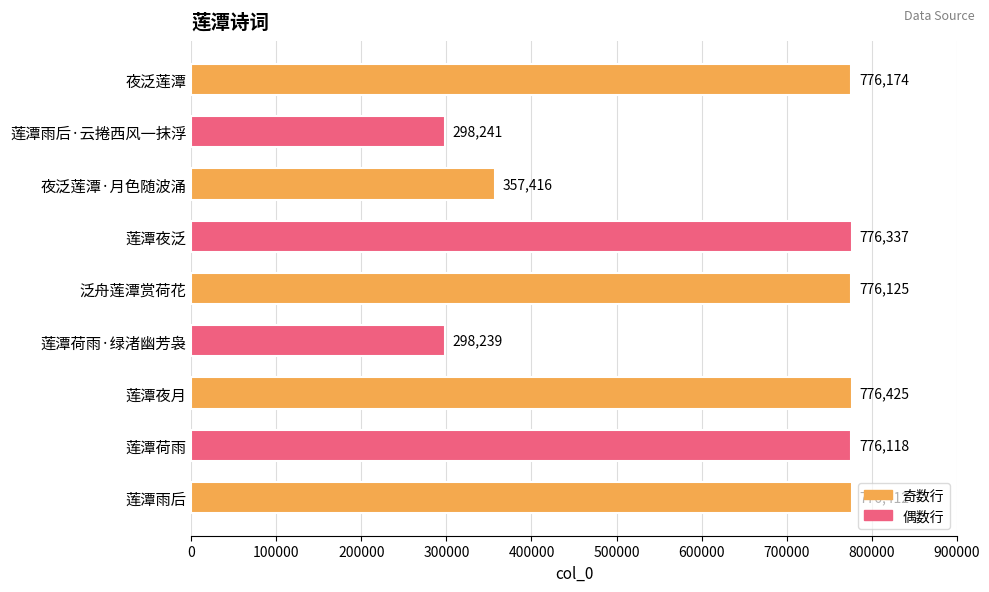

What is the change in value from 夜泛莲潭 to 泛舟莲潭赏荷花?

-49